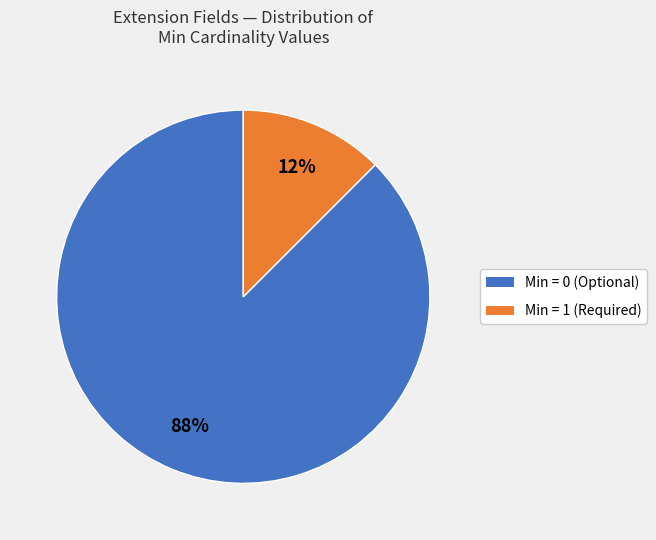

Is there a majority slice in this chart?

Yes